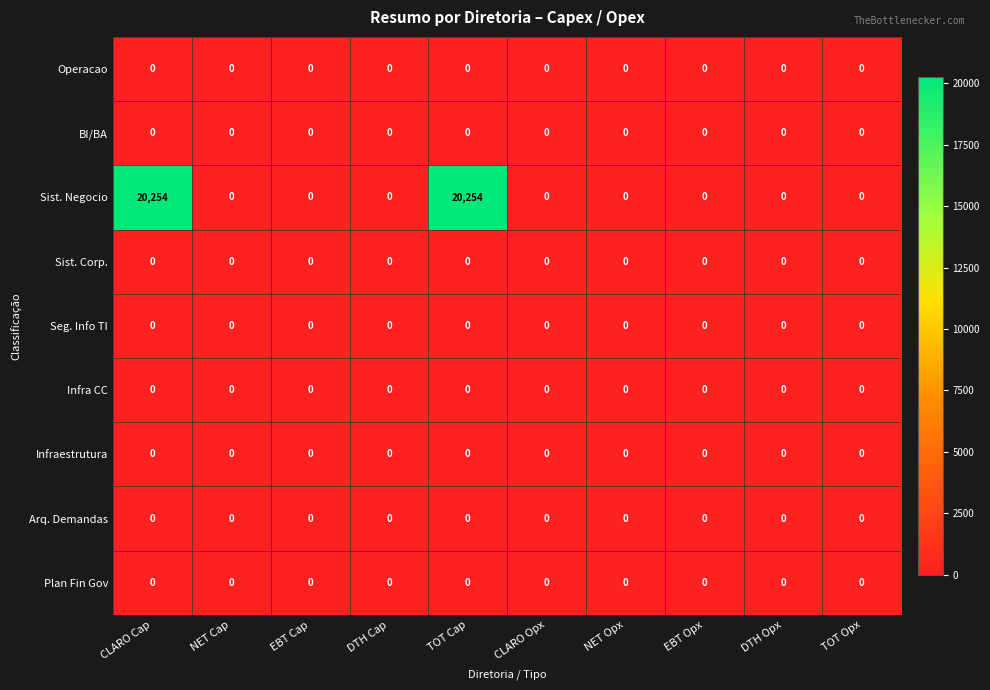

What is the spread (max minus min) of values at TOT Cap?

20254